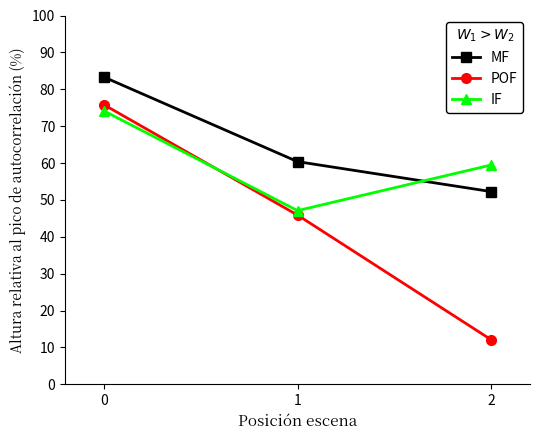

How many categories are shown in the chart?

3